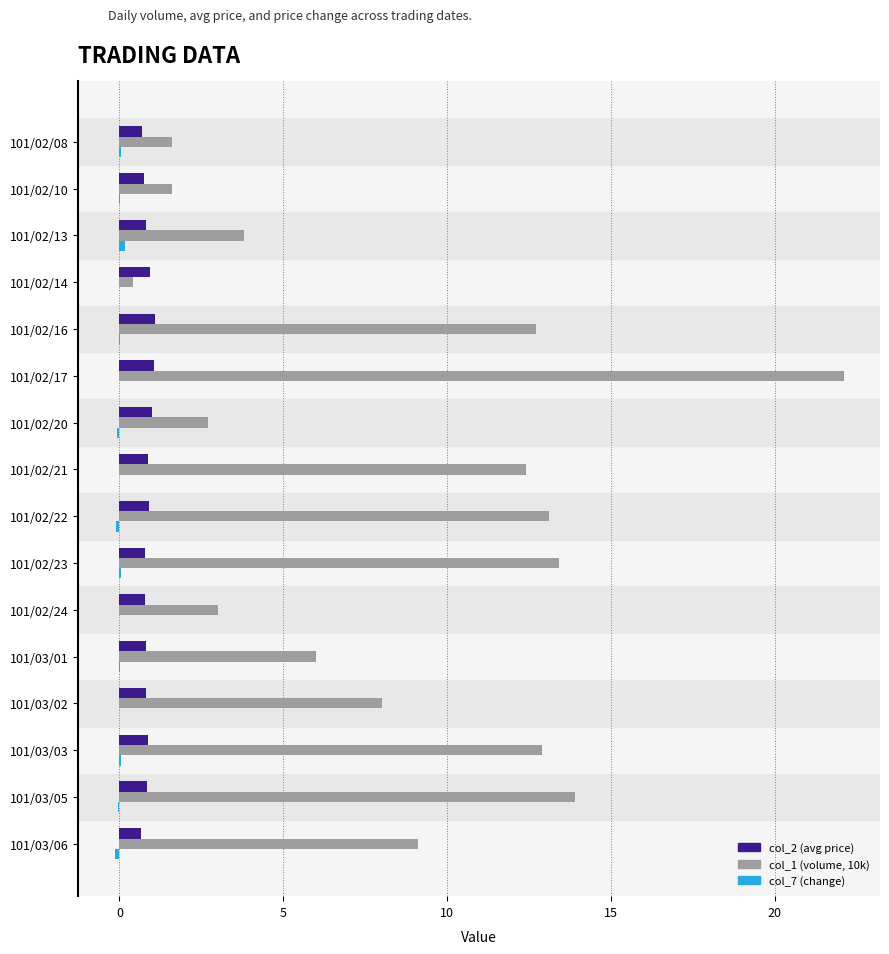

Which series has the largest total across all categories?

col_1 (volume, 10k)